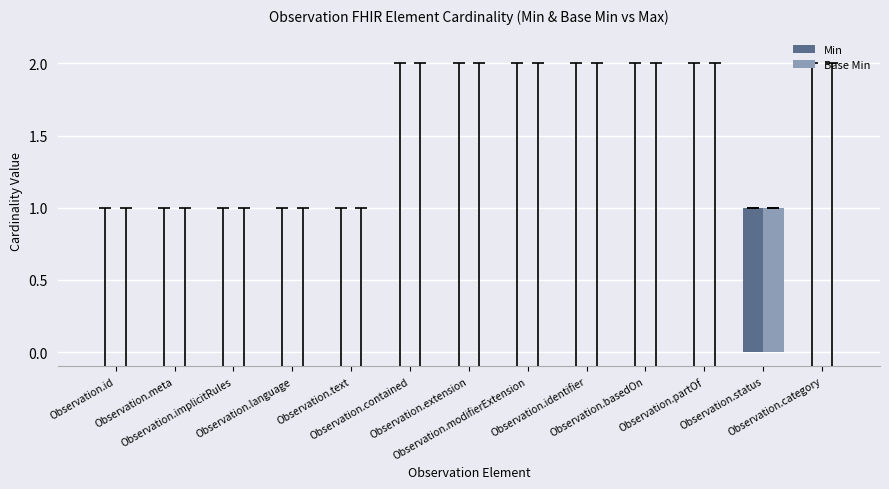

Reading left to right, list all the values displayed in this chart.

Min: Observation.id=0	Observation.meta=0	Observation.implicitRules=0	Observation.language=0	Observation.text=0	Observation.contained=0	Observation.extension=0	Observation.modifierExtension=0	Observation.identifier=0	Observation.basedOn=0	Observation.partOf=0	Observation.status=1	Observation.category=0
Base Min: Observation.id=0	Observation.meta=0	Observation.implicitRules=0	Observation.language=0	Observation.text=0	Observation.contained=0	Observation.extension=0	Observation.modifierExtension=0	Observation.identifier=0	Observation.basedOn=0	Observation.partOf=0	Observation.status=1	Observation.category=0